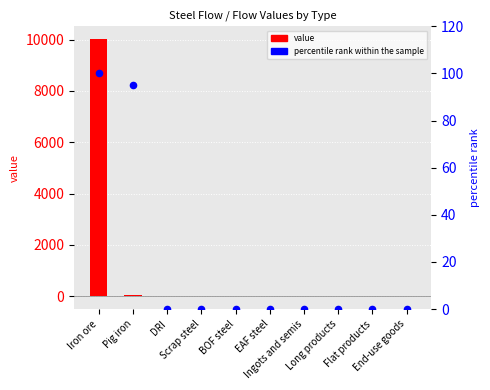

At which category is the sum across all series the highest?

Iron ore